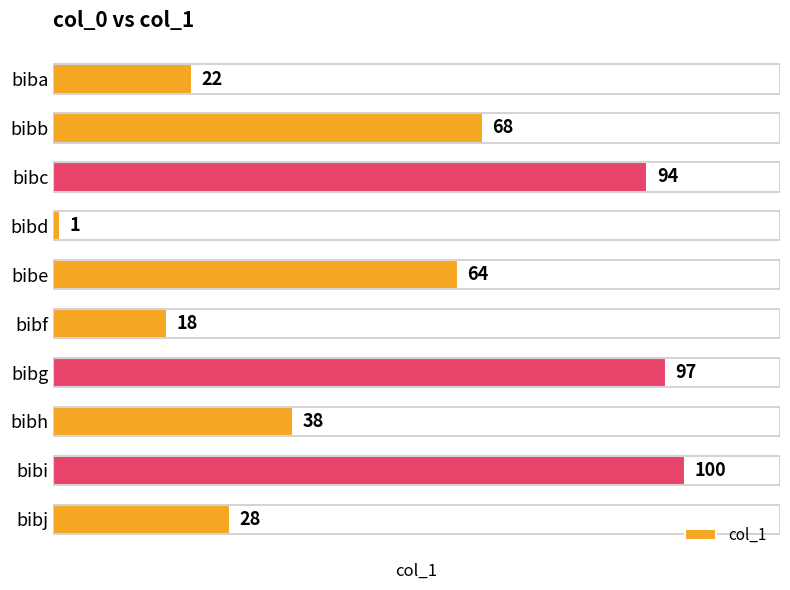

The chart shows a value of 94 at bibe. True or false?

False